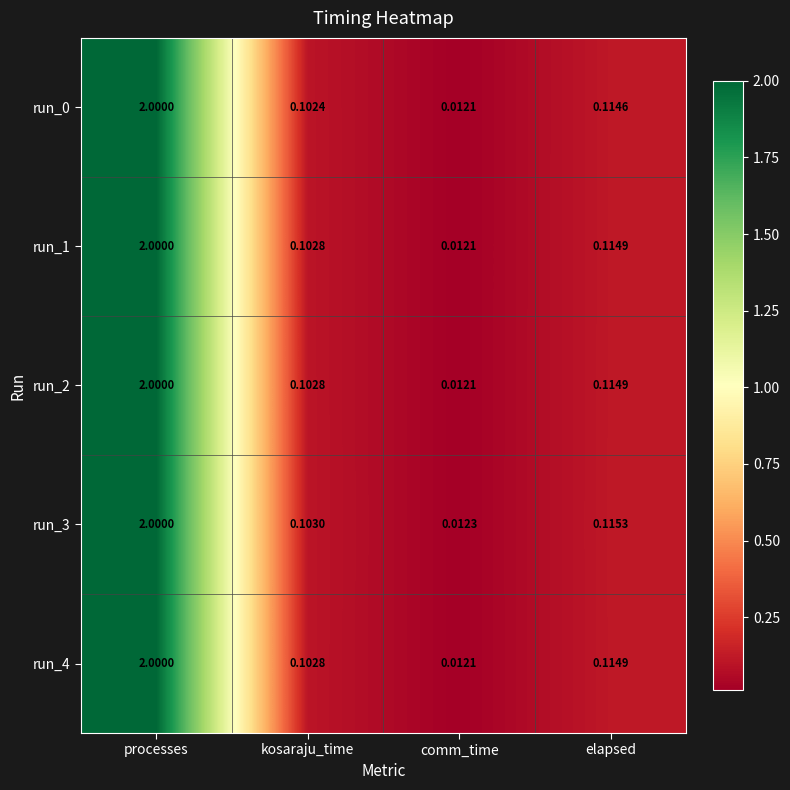

List the labels in order of run_1 value, smallest first.

comm_time, kosaraju_time, elapsed, processes